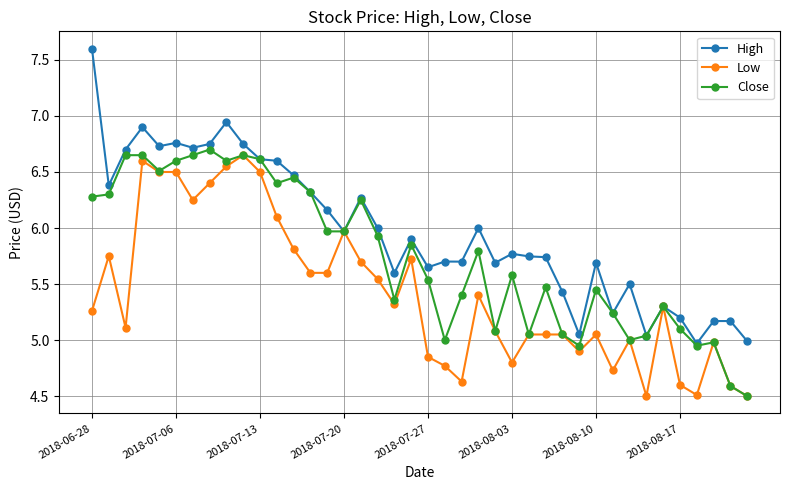

Which series has the widest spread of values?

High